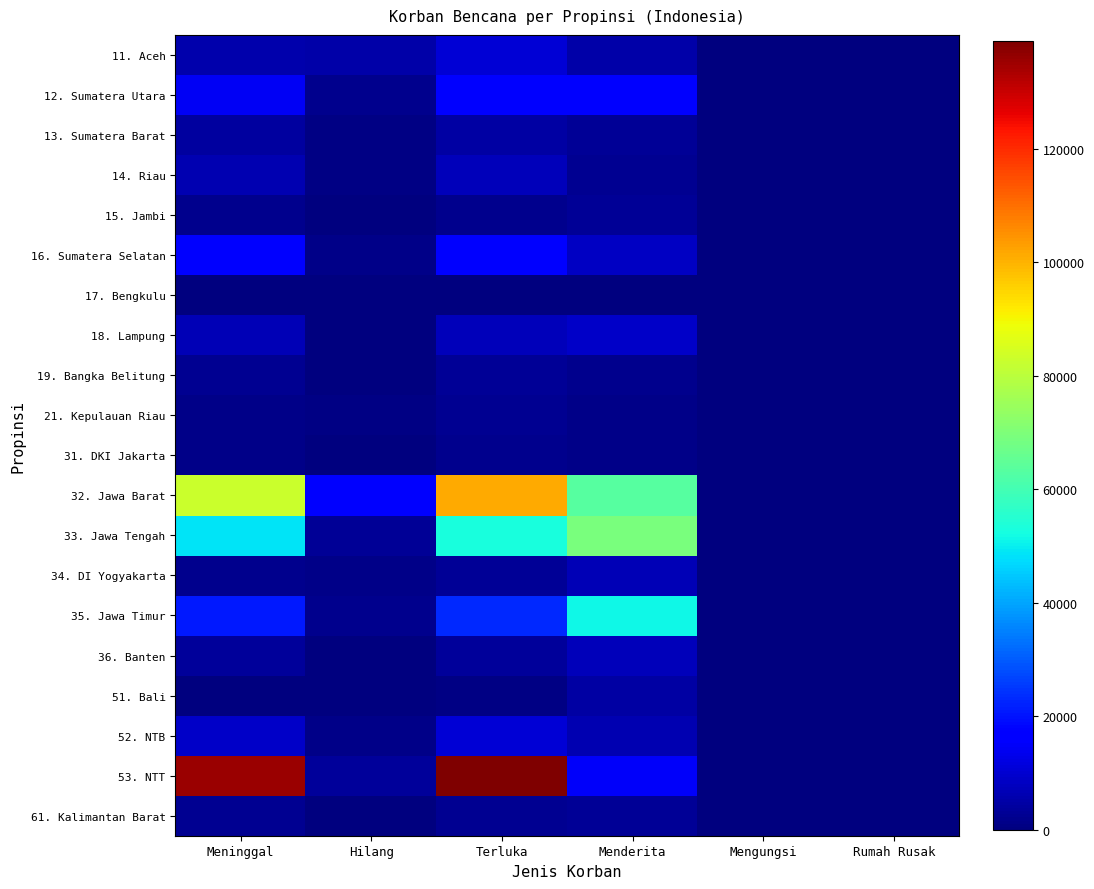

Rank the series at Menderita from lowest to highest value.

17. Bengkulu, 31. DKI Jakarta, 21. Kepulauan Riau, 19. Bangka Belitung, 14. Riau, 13. Sumatera Barat, 15. Jambi, 61. Kalimantan Barat, 51. Bali, 11. Aceh, 52. NTB, 34. DI Yogyakarta, 36. Banten, 16. Sumatera Selatan, 18. Lampung, 53. NTT, 12. Sumatera Utara, 35. Jawa Timur, 32. Jawa Barat, 33. Jawa Tengah